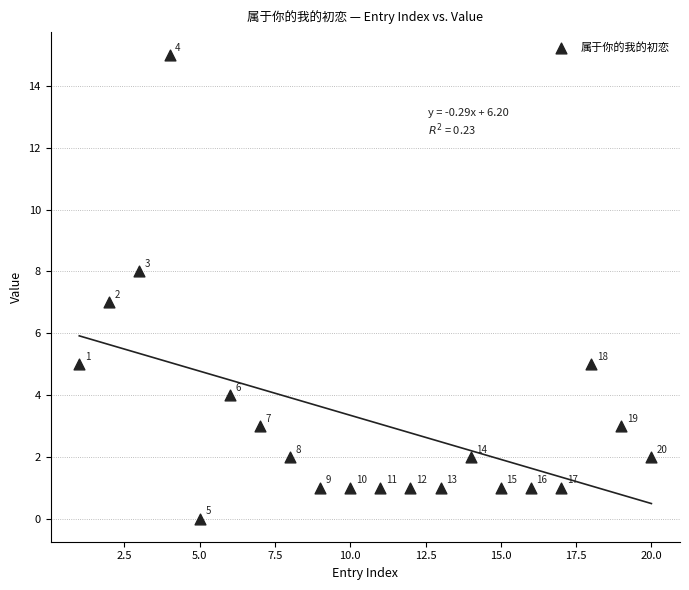

What Y value in the scatter plot is closest to 7?

7